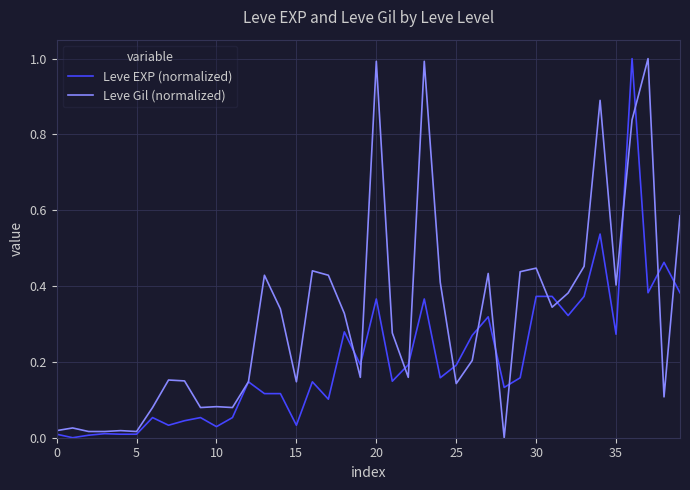

How many lines are shown in the chart?

2